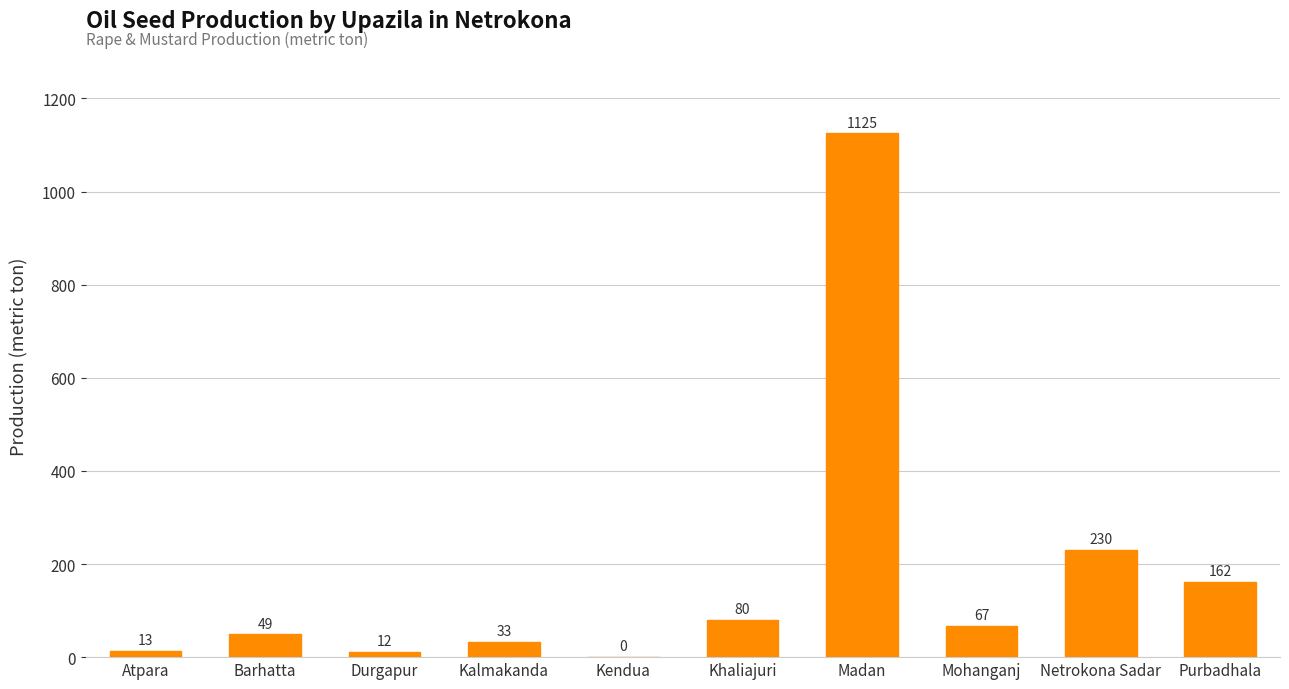

What is the sum of all values?

1771